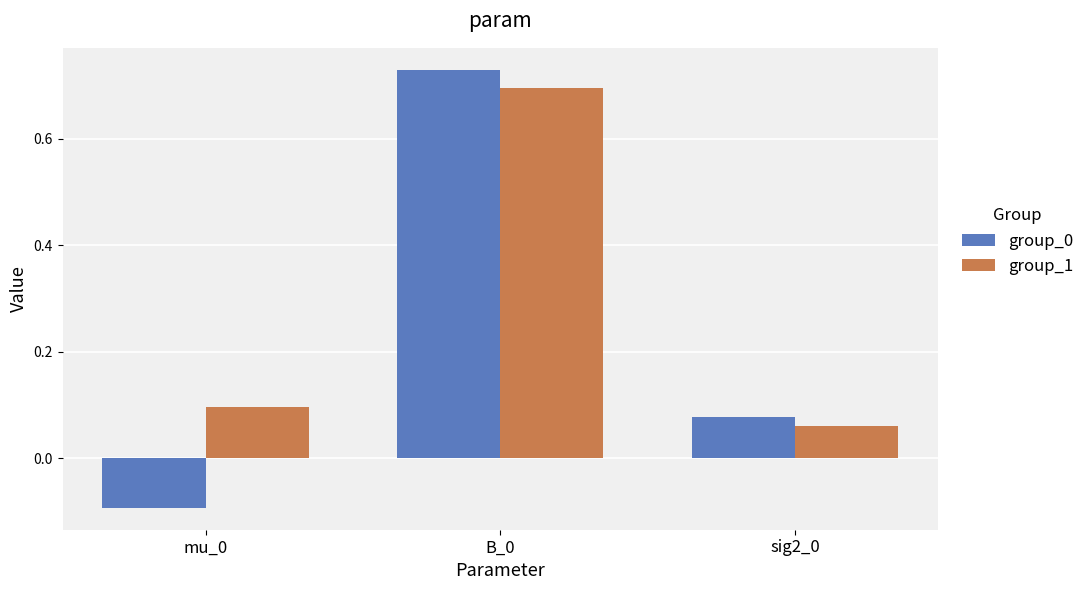

Where is group_1 nearest to the value 0?

sig2_0